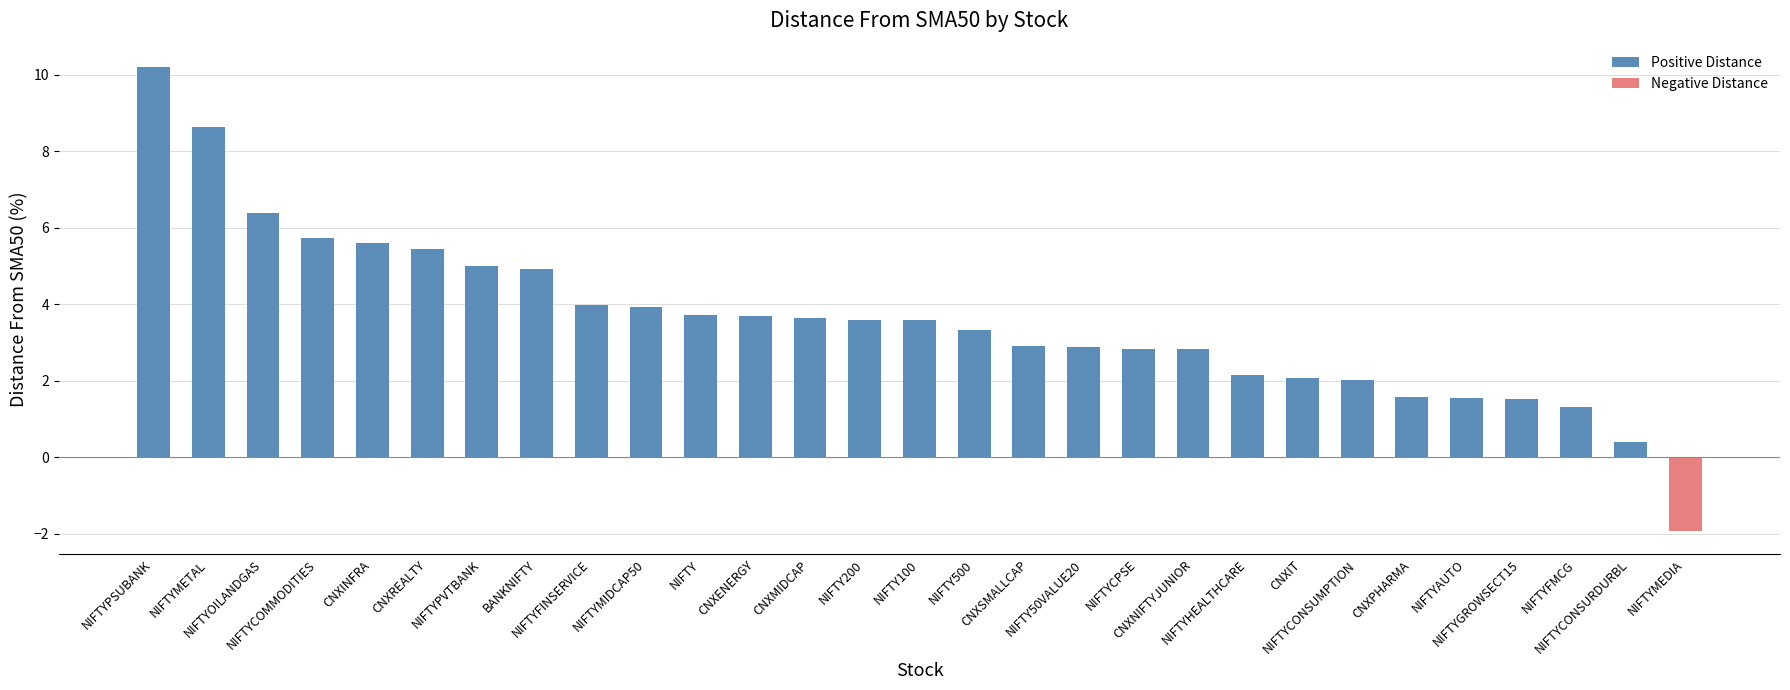

What is the value of the 11th bar from the left?

3.7